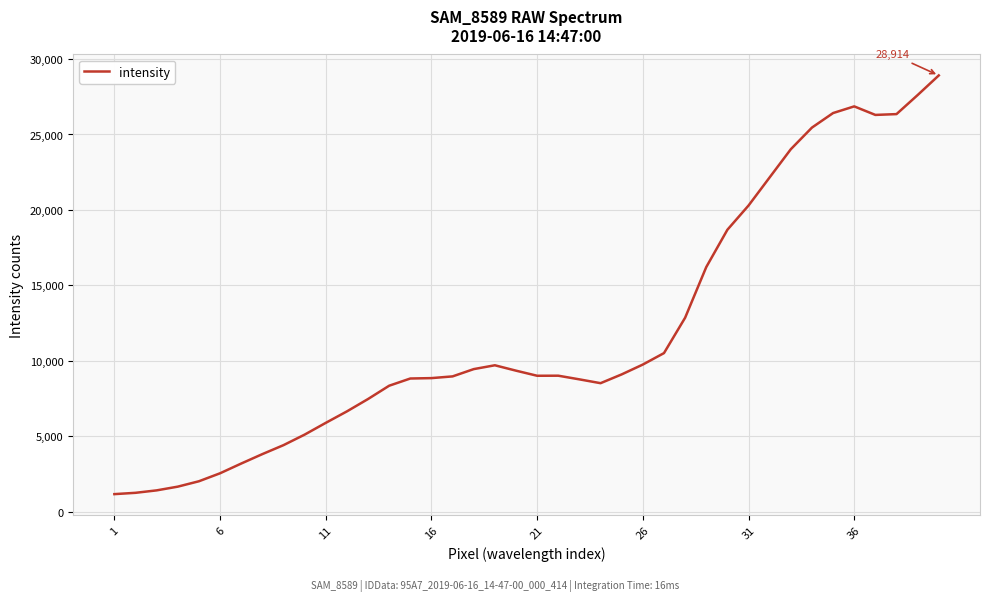

What is the difference between the maximum and minimum values?

27754